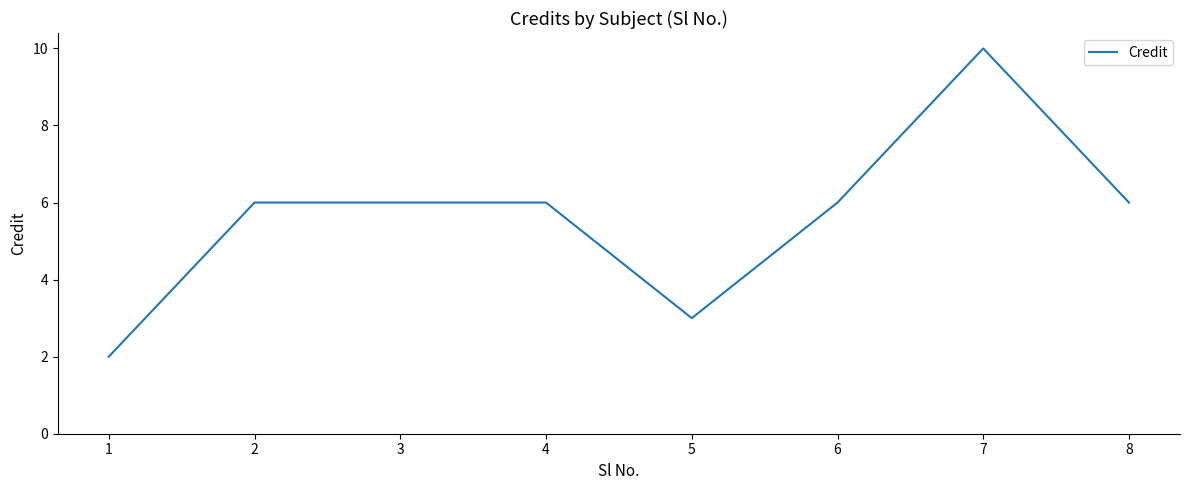

True or false: there are more than 0 points higher than both neighbors.

True